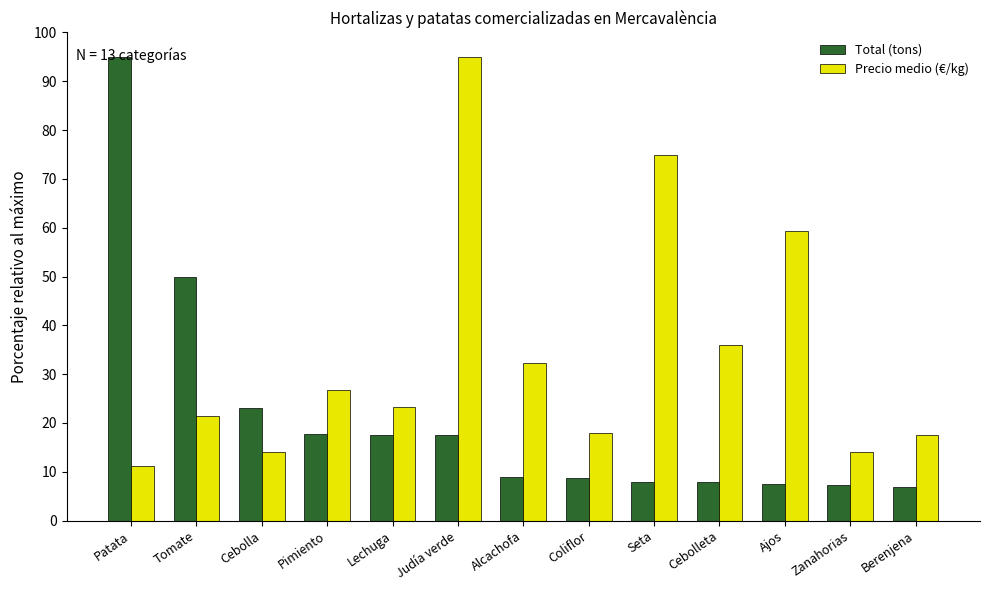

What is the spread (max minus min) of values at Berenjena?

10.5